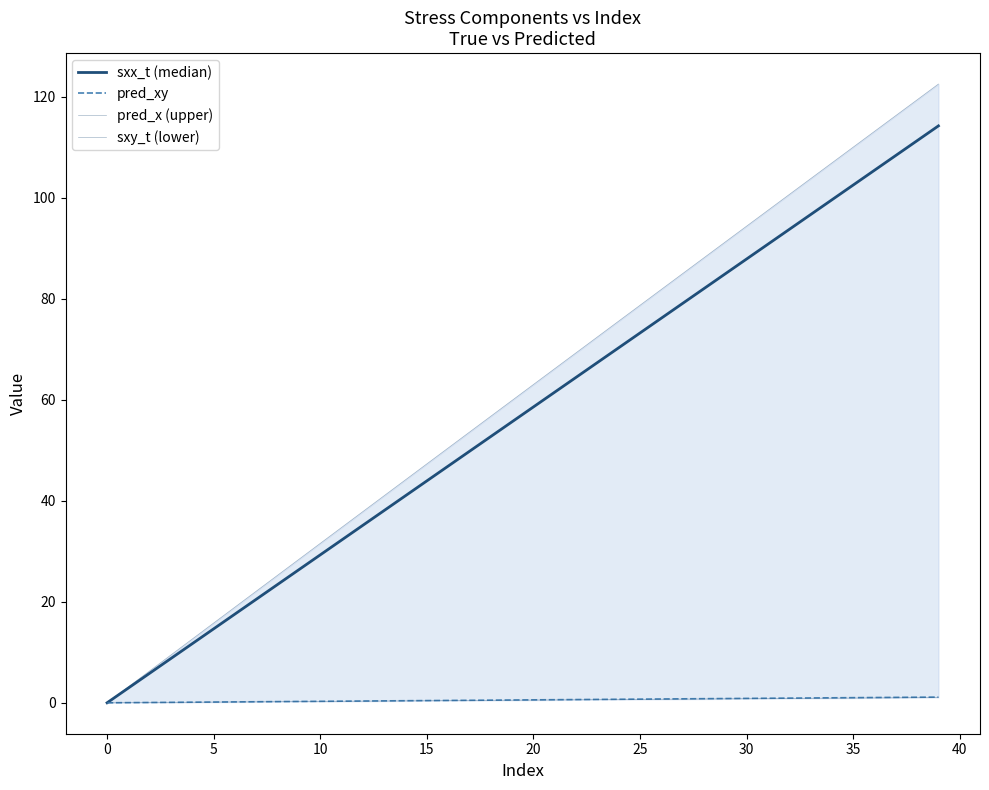

What is the label of the 33rd point from the left?

32